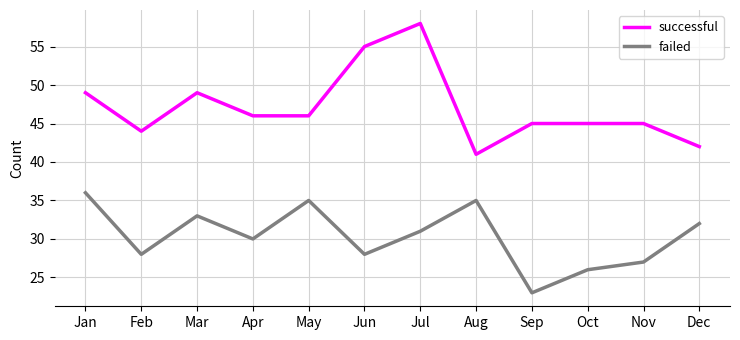

True or false: successful has more than 1 interior local peaks.

True